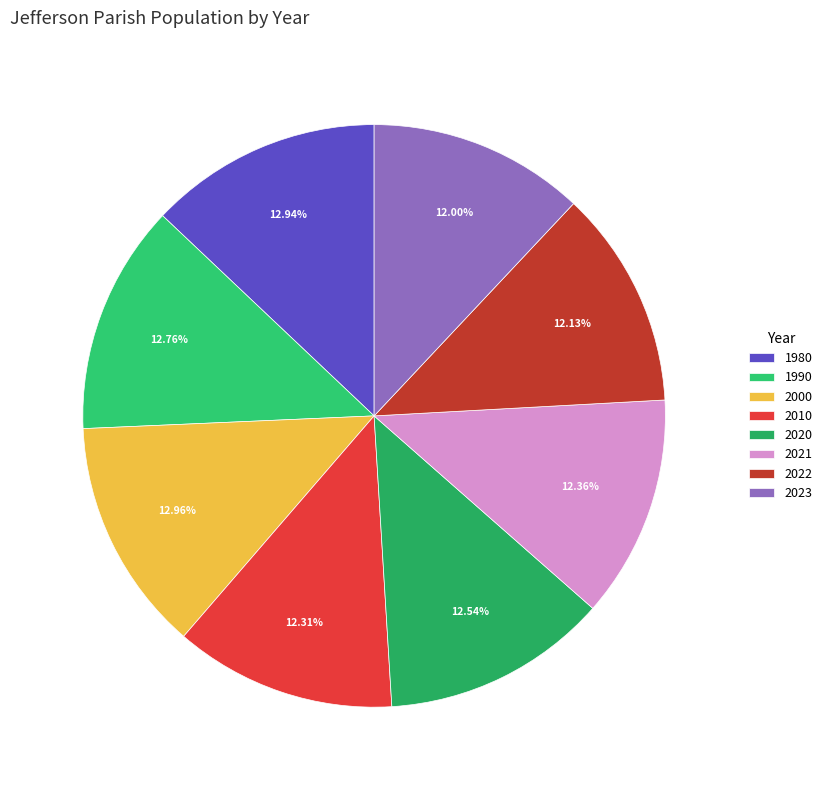

Is there a majority slice in this chart?

No